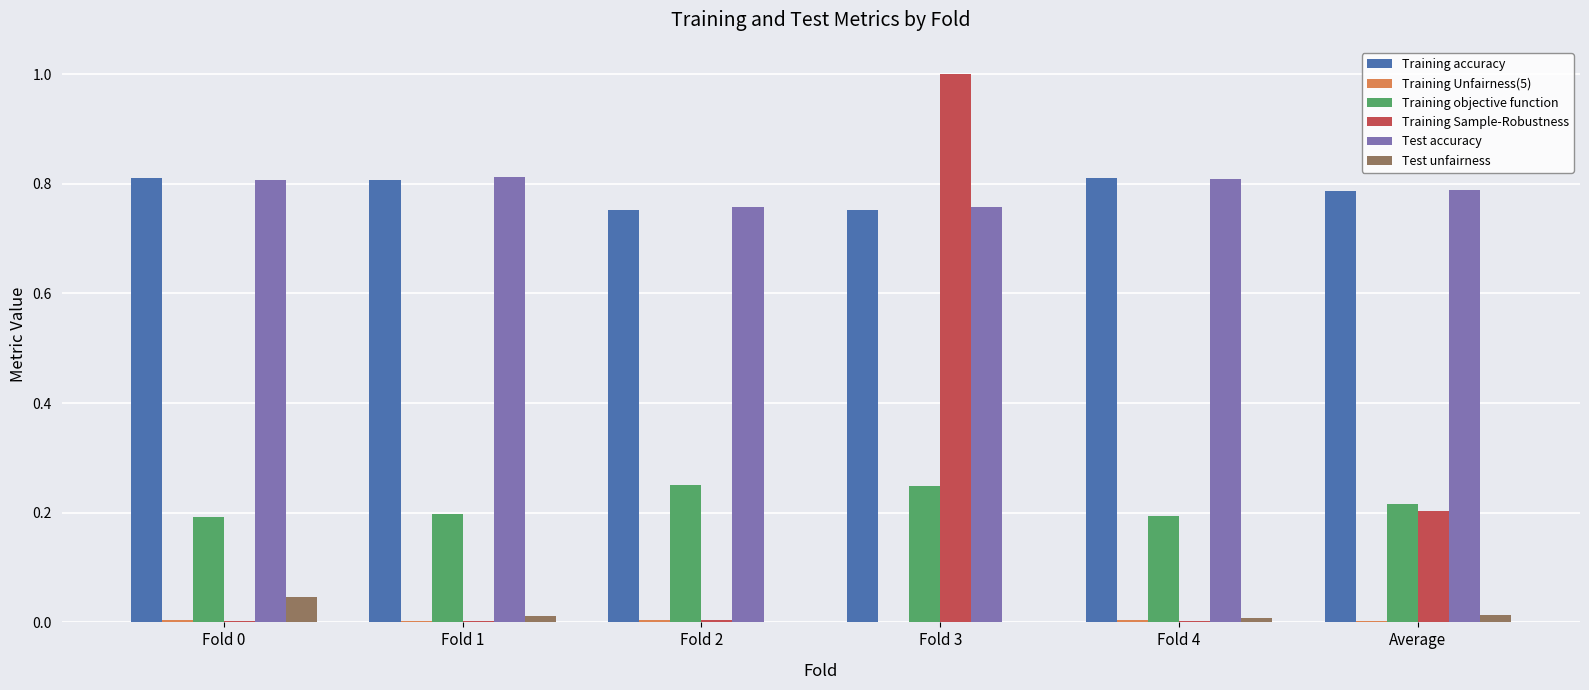

At which category is the sum across all series the highest?

Fold 3